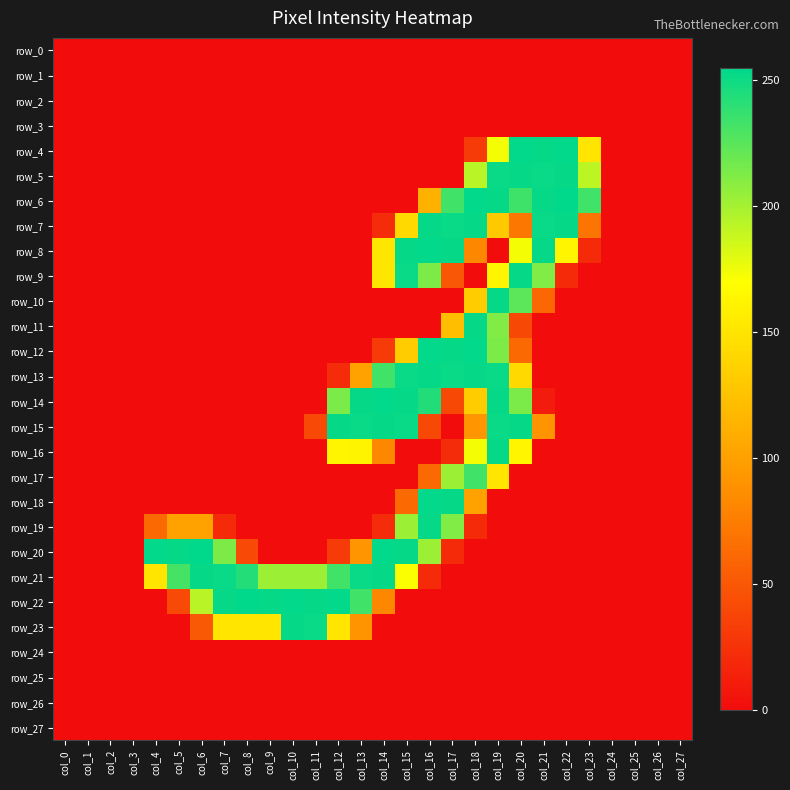

What is the greatest value displayed?

255